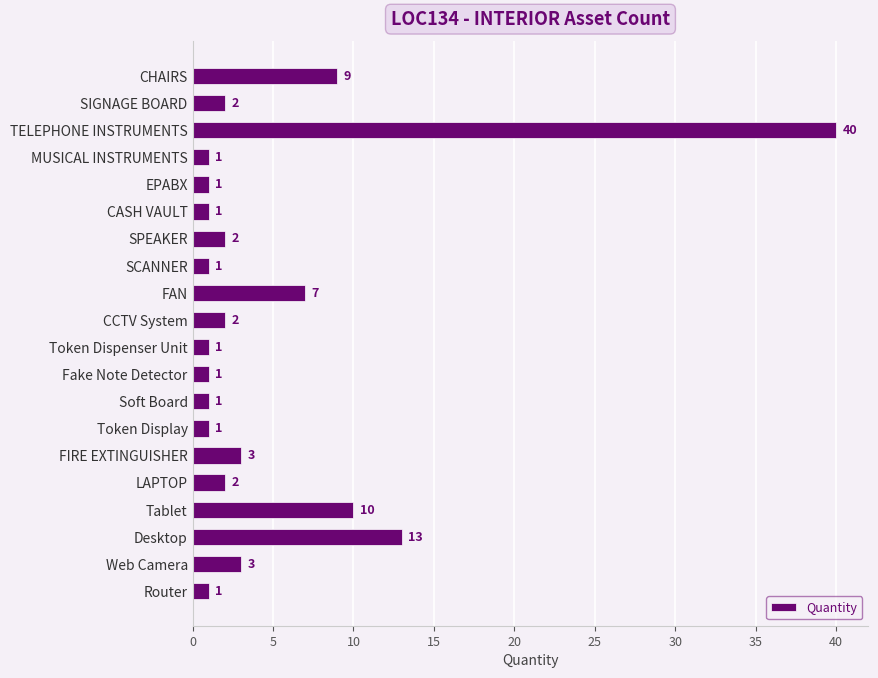

What is the value of the 7th bar from the top?

2